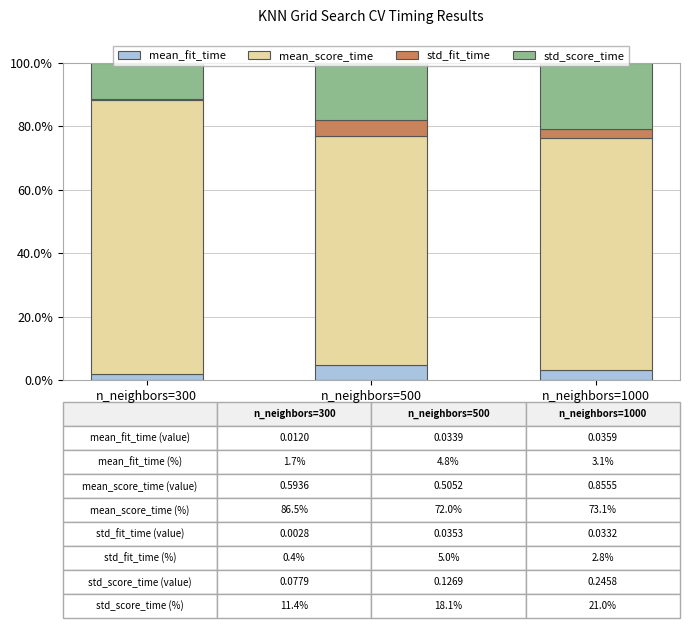

What is the average value of the mean_fit_time series?

3.2